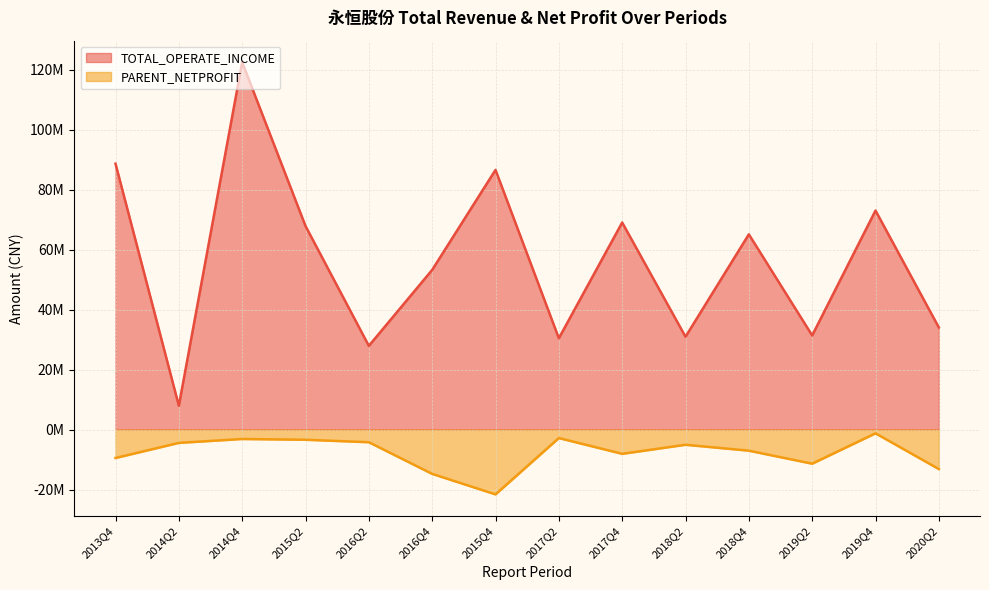

Is the value of TOTAL_OPERATE_INCOME at 2013Q4 greater than the value of PARENT_NETPROFIT at 2015Q2?

Yes